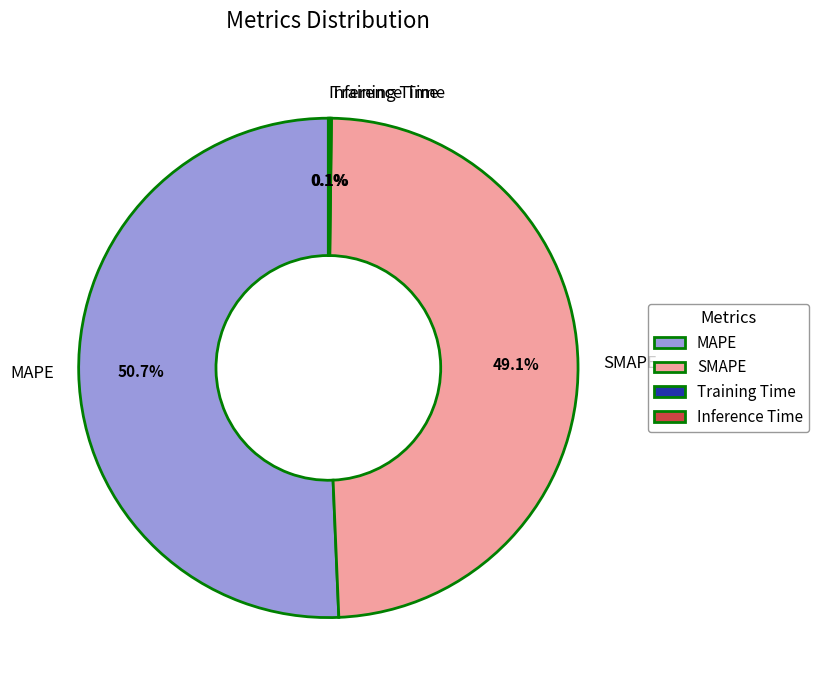

What is the largest slice in the pie chart?

MAPE